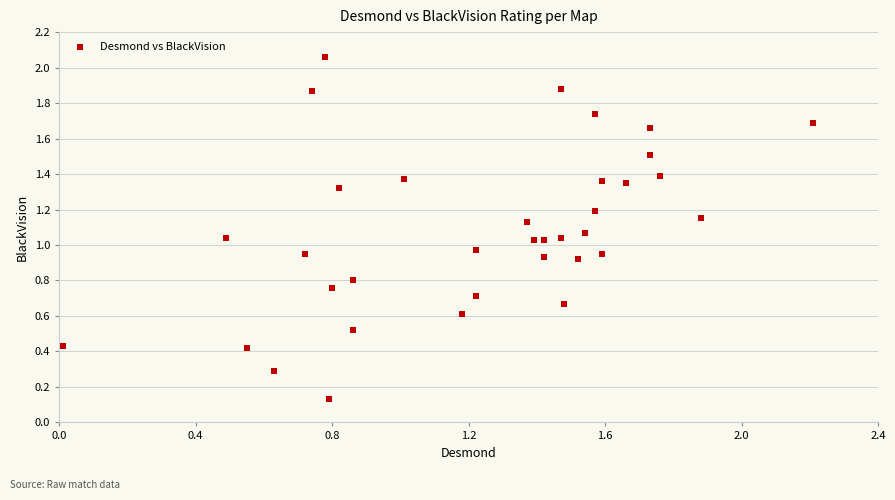

What is the range of X values (max minus min)?

2.2